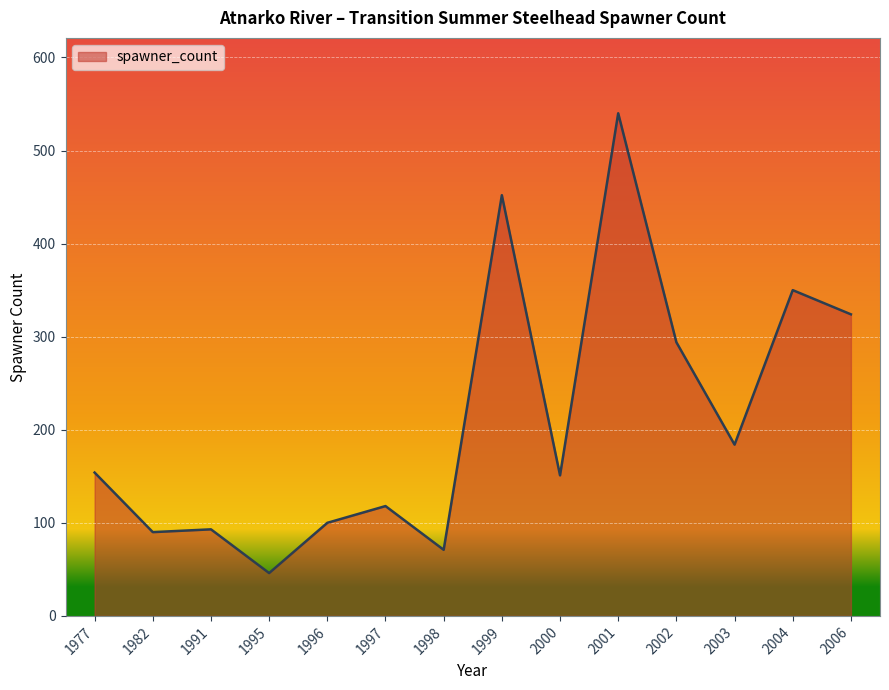

The chart shows a value of 71 at 1998. True or false?

True